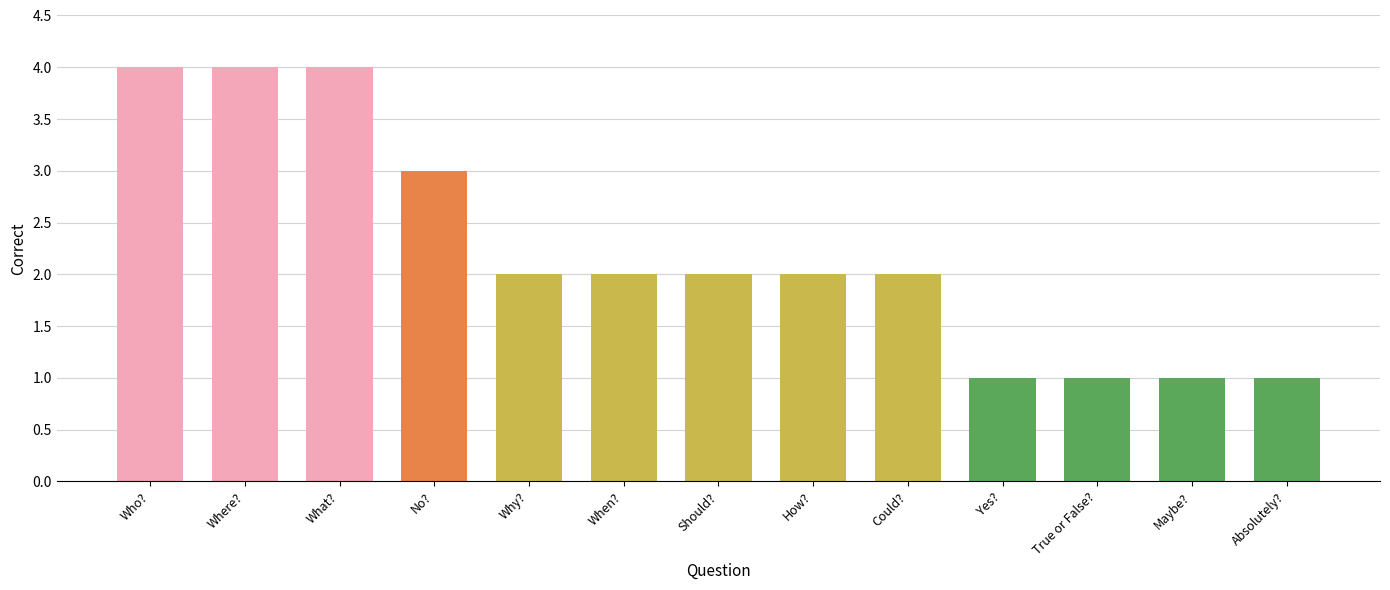

What is the ratio of the value at Should? to the value at Why??

1.0